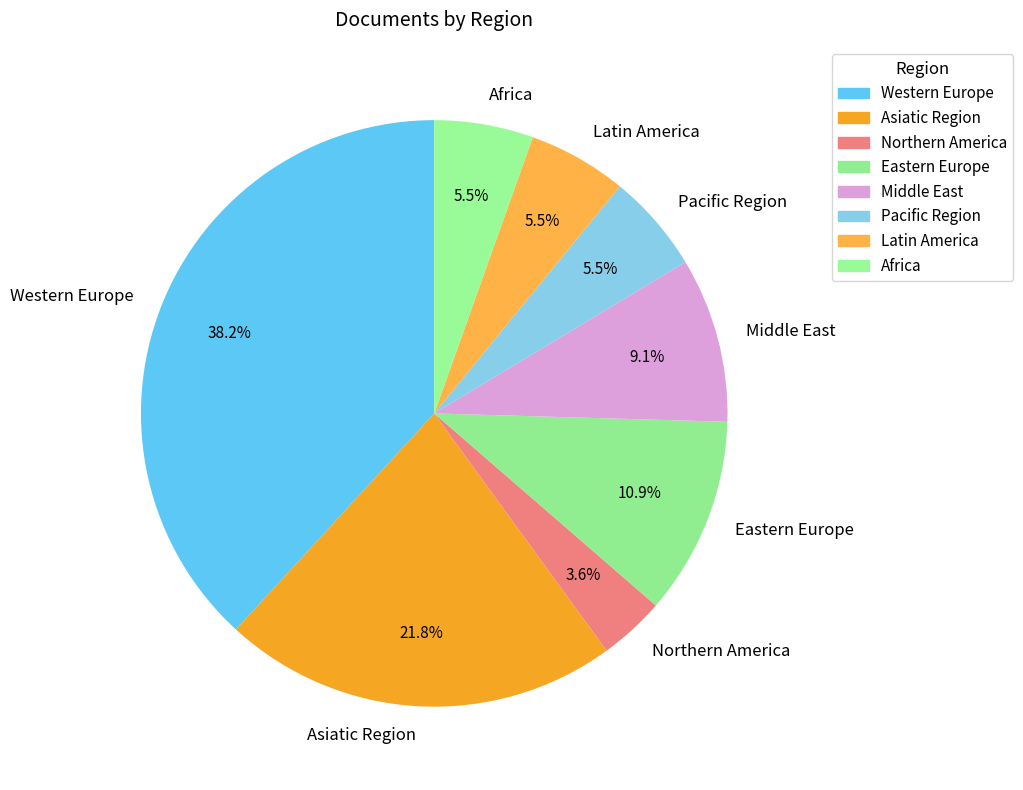

To the nearest percent, what is the difference between the Asiatic Region and Western Europe slice percentages?

16%